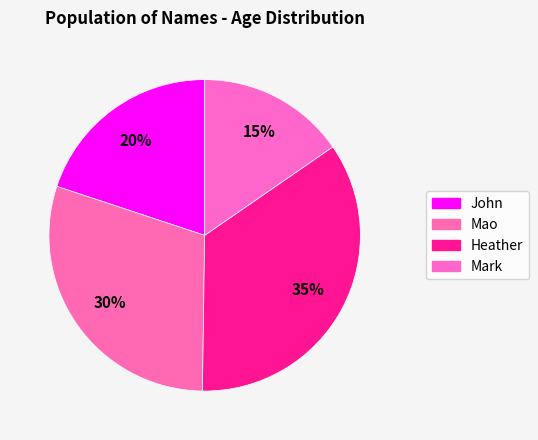

Count the number of slices in the pie.

4